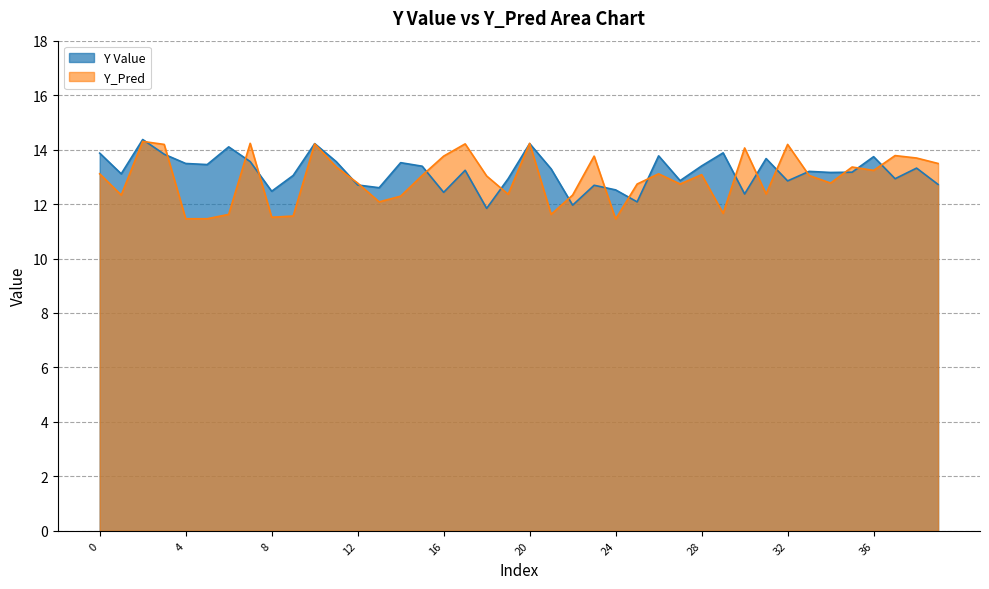

How many categories are shown in the chart?

40